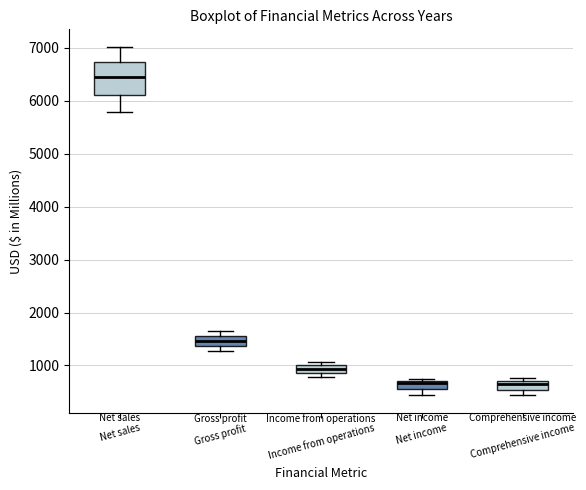

Which box is the tallest, from its lower edge to its upper edge?

Net sales